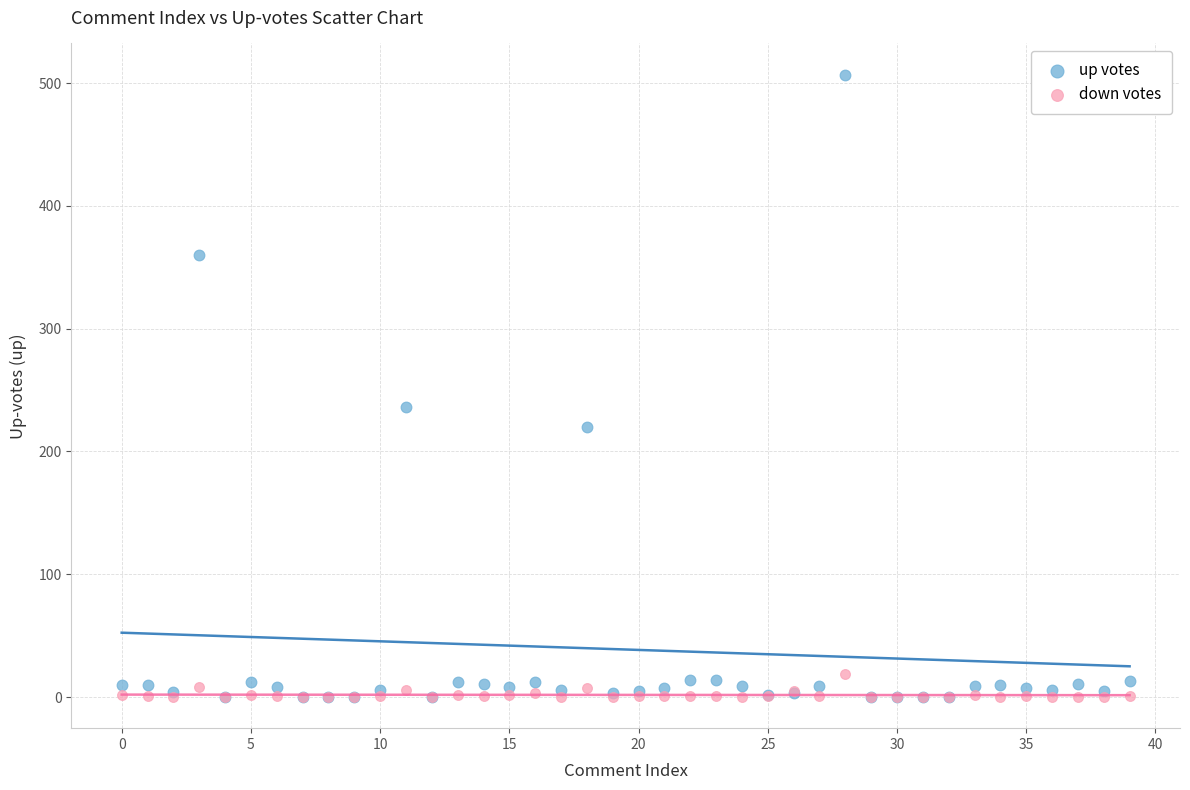

Which series has the widest spread of Y values?

up votes